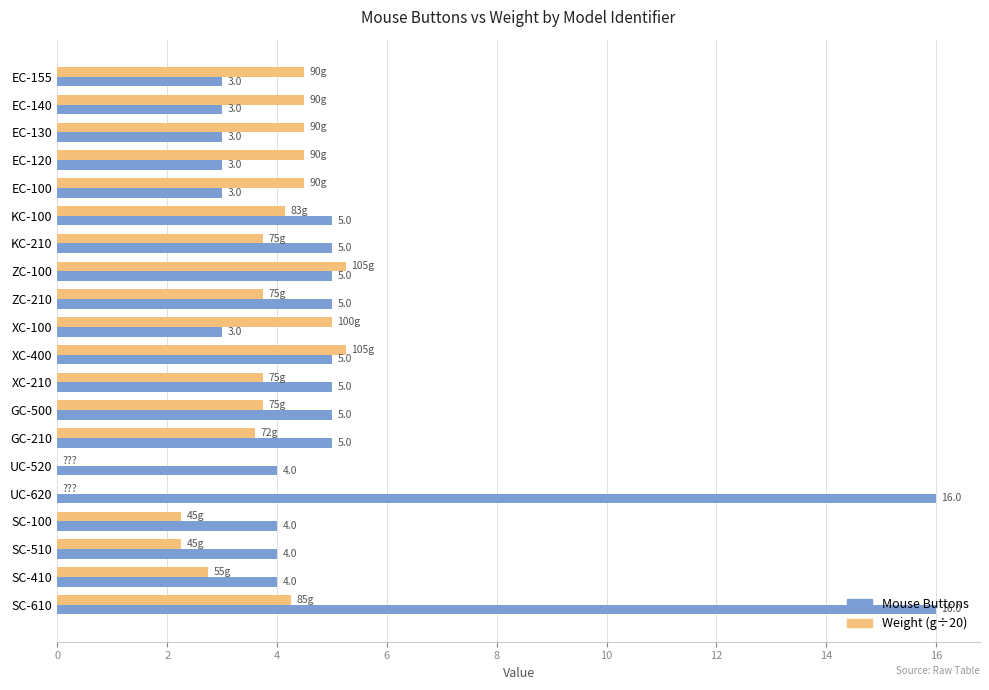

At which category is the sum across all series the highest?

SC-610